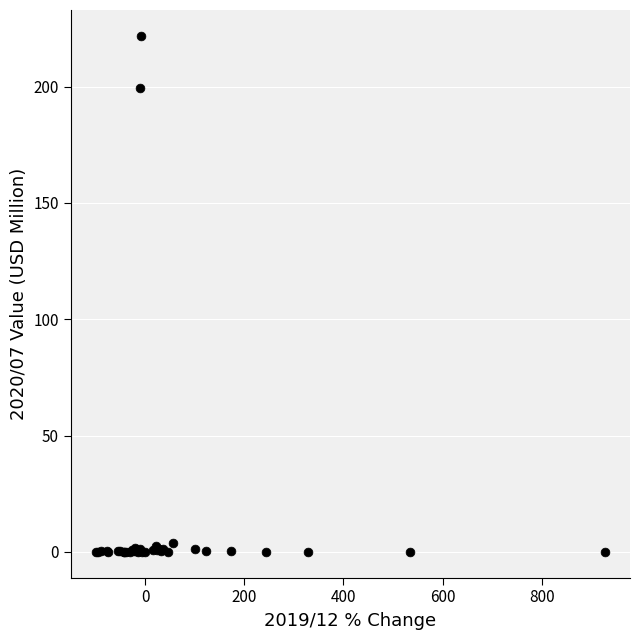

What Y value in the scatter plot is closest to 110?

199.6